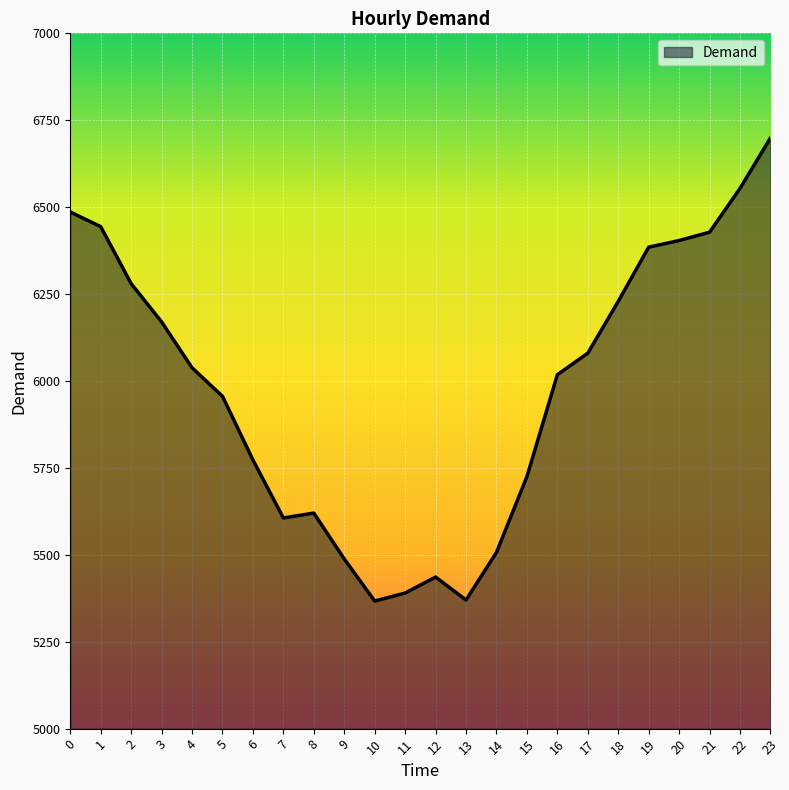

What is the smallest value displayed?

5367